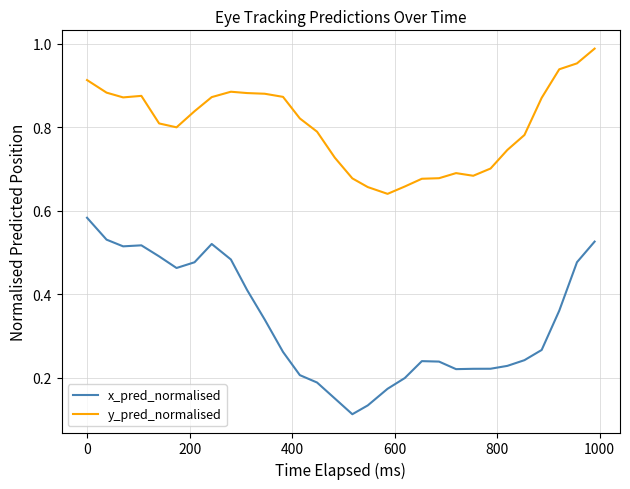

Rank the series by their maximum value, from lowest to highest.

x_pred_normalised, y_pred_normalised